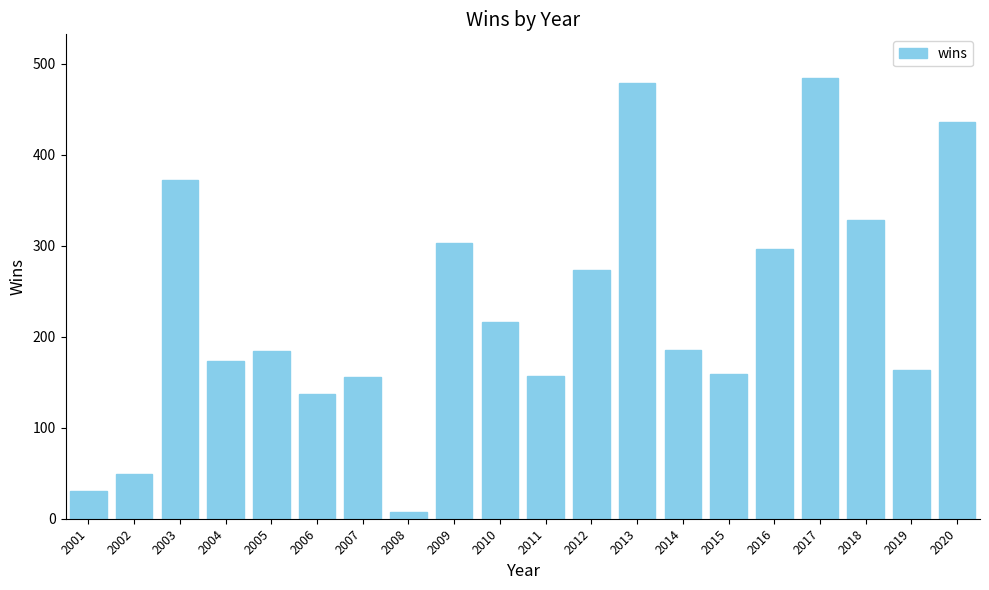

What is the sum of all values?

4588